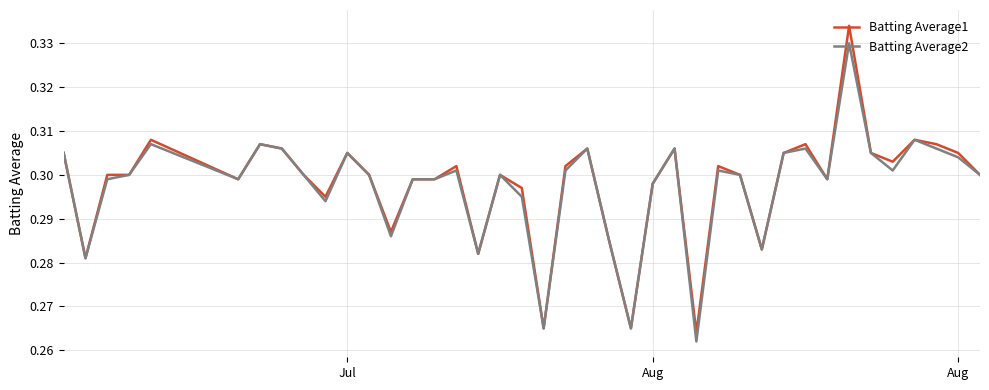

List the series in order of their peak value, highest first.

Batting Average1, Batting Average2